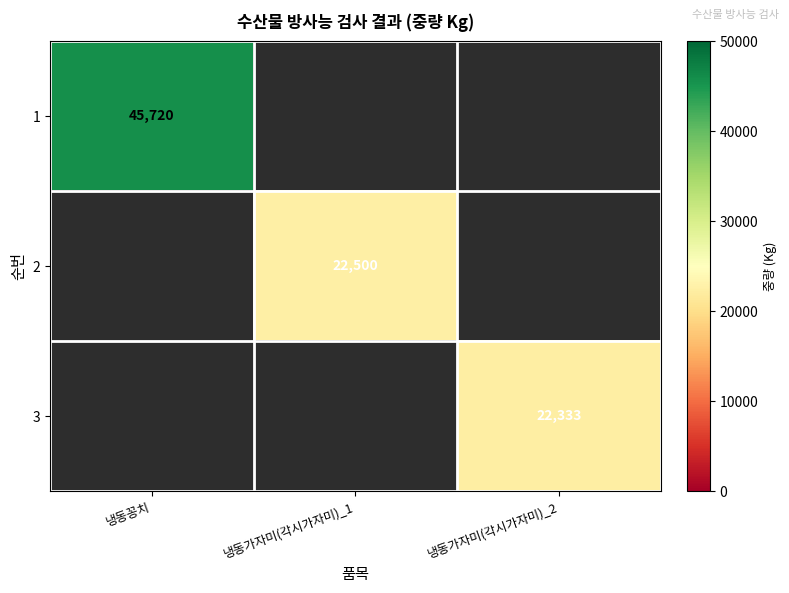

The 2 series shows 38735 at 냉동가자미(각시가자미)_1. True or false?

False